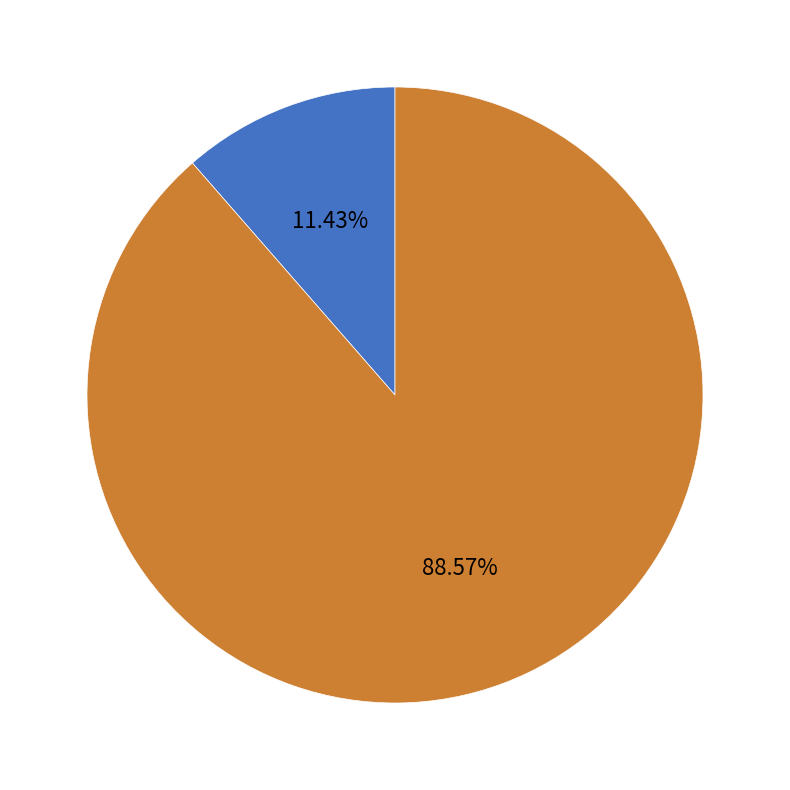

Is there a majority slice in this chart?

Yes